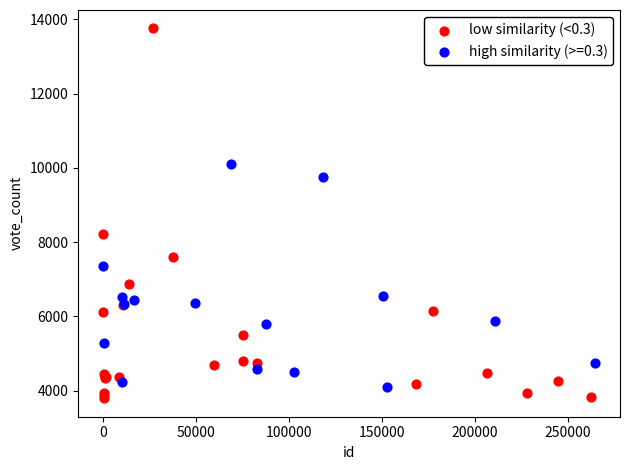

Which series has the widest spread of Y values?

low similarity (<0.3)